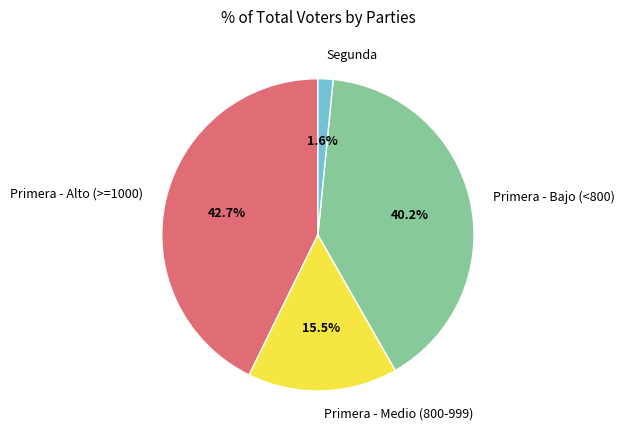

Which has a higher value, Primera - Bajo (<800) or Primera - Medio (800-999)?

Primera - Bajo (<800)